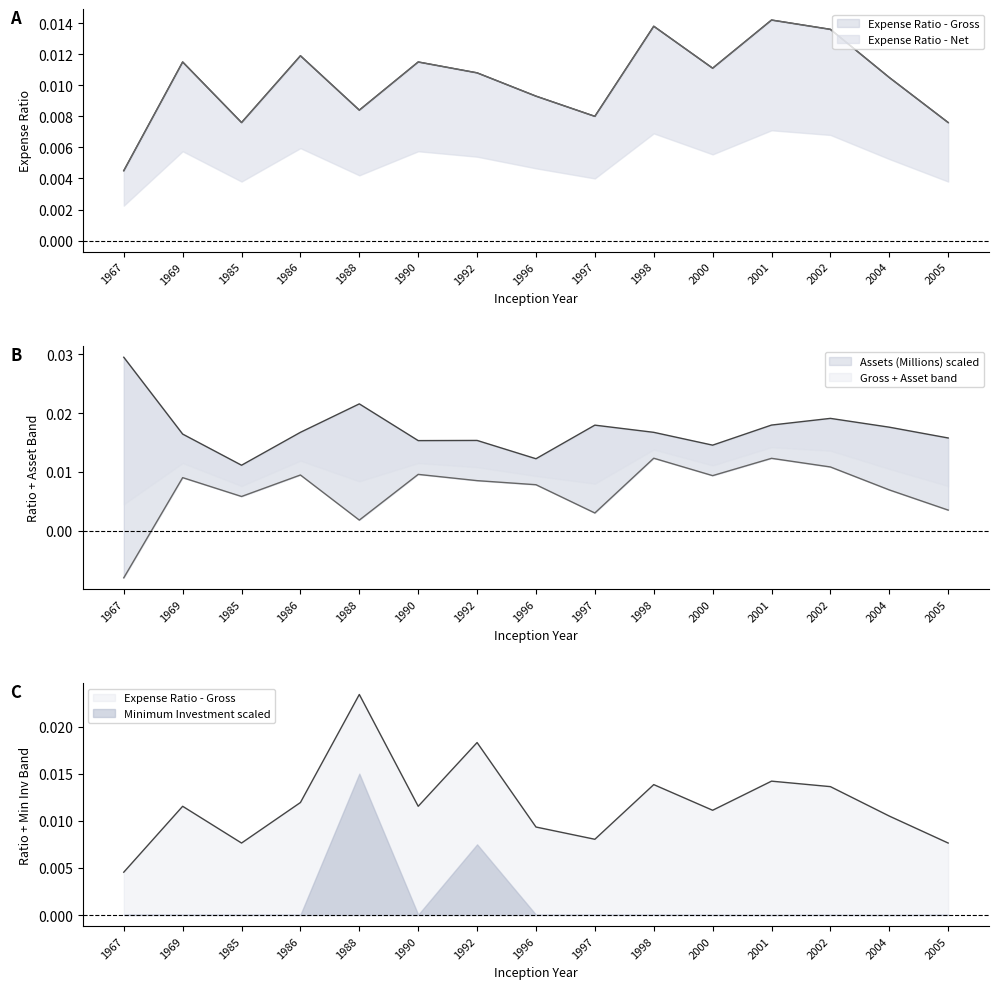

Rank the series at 2002 from highest to lowest value.

Expense Ratio - Gross, Expense Ratio - Net